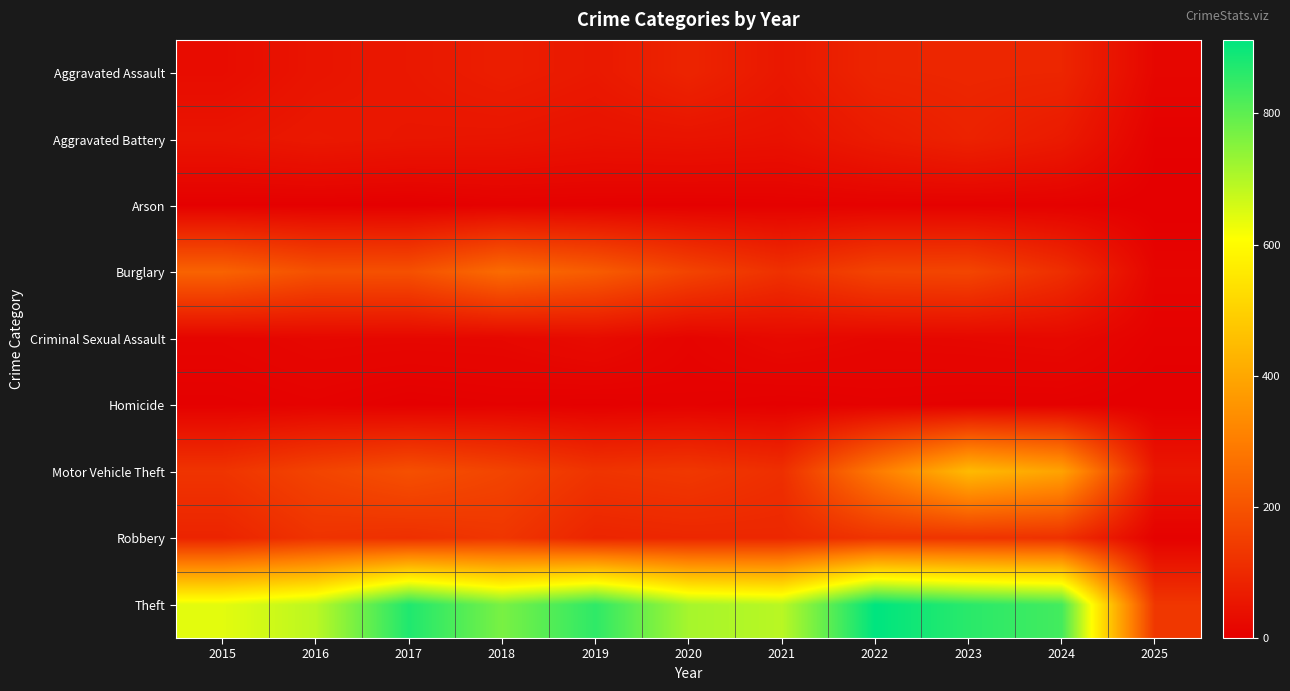

Which series has the largest total across all categories?

Theft